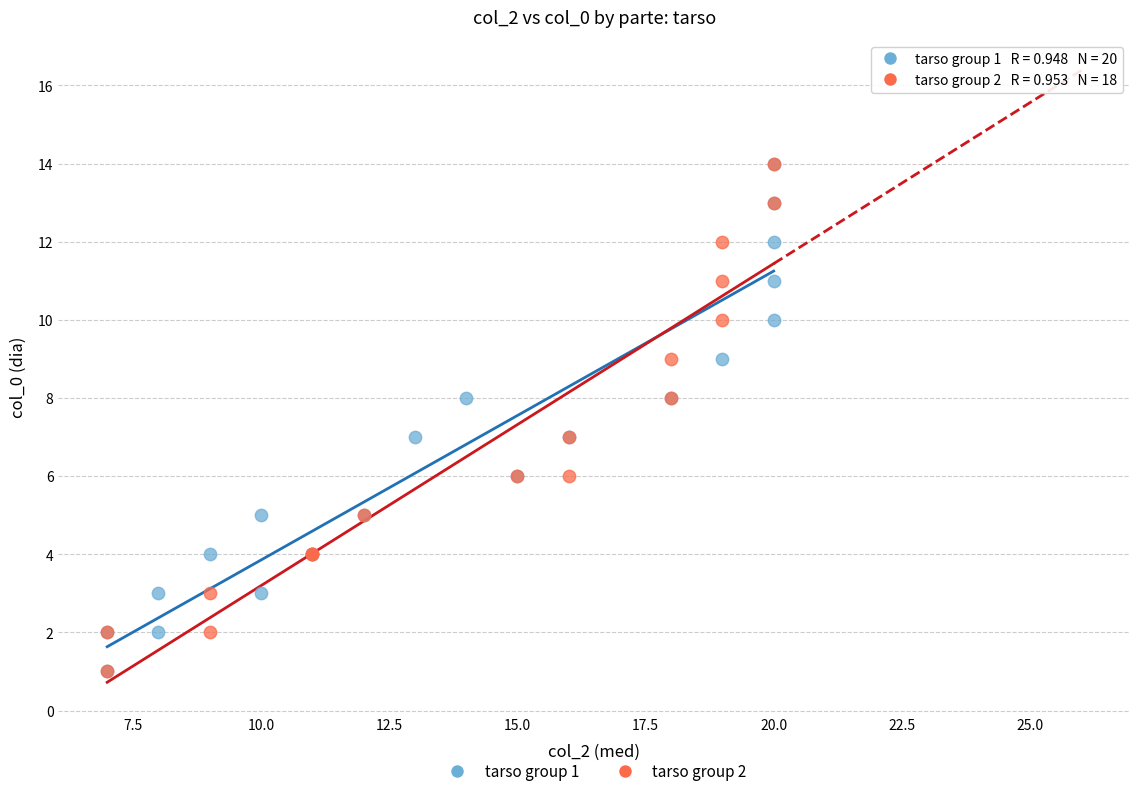

What are all the series names shown in the legend?

tarso group 1, tarso group 2